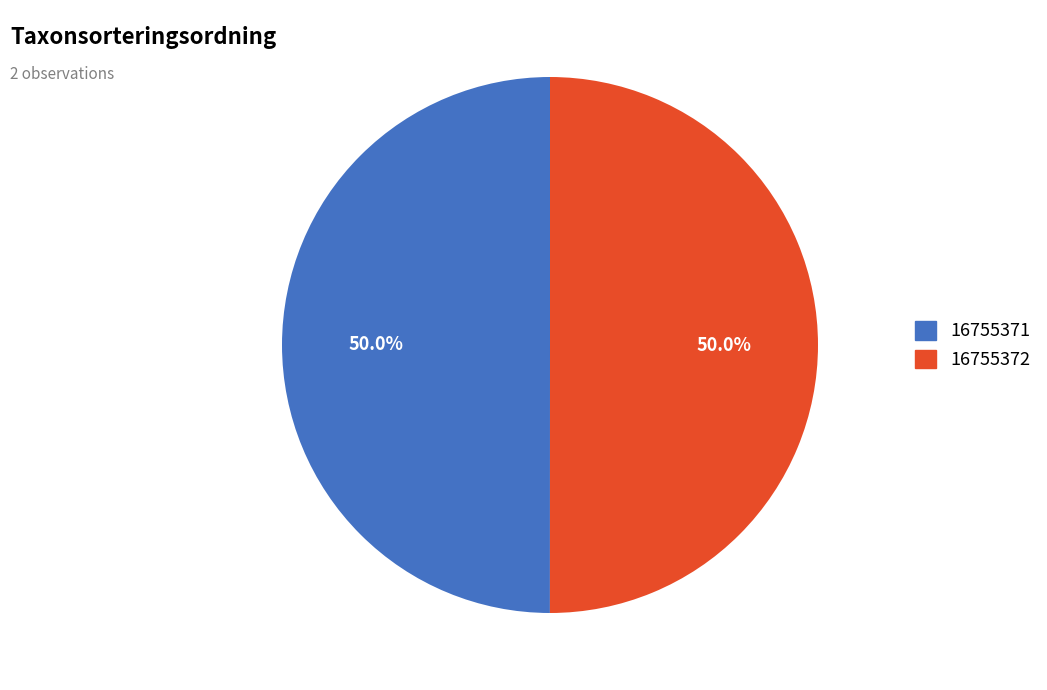

The 16755371 slice represents 62% of the pie. True or false?

False